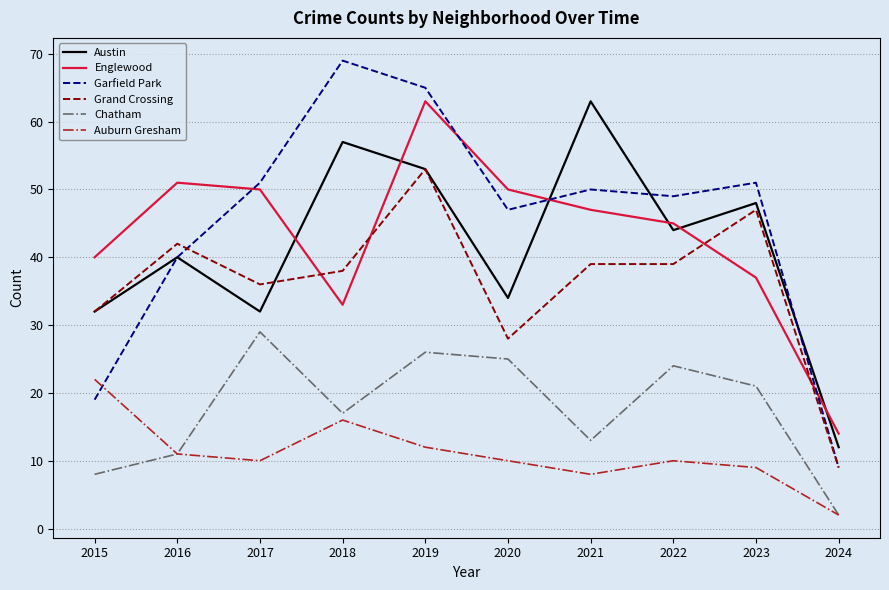

In Austin, how many points are lower than both neighbors (excluding endpoints)?

3